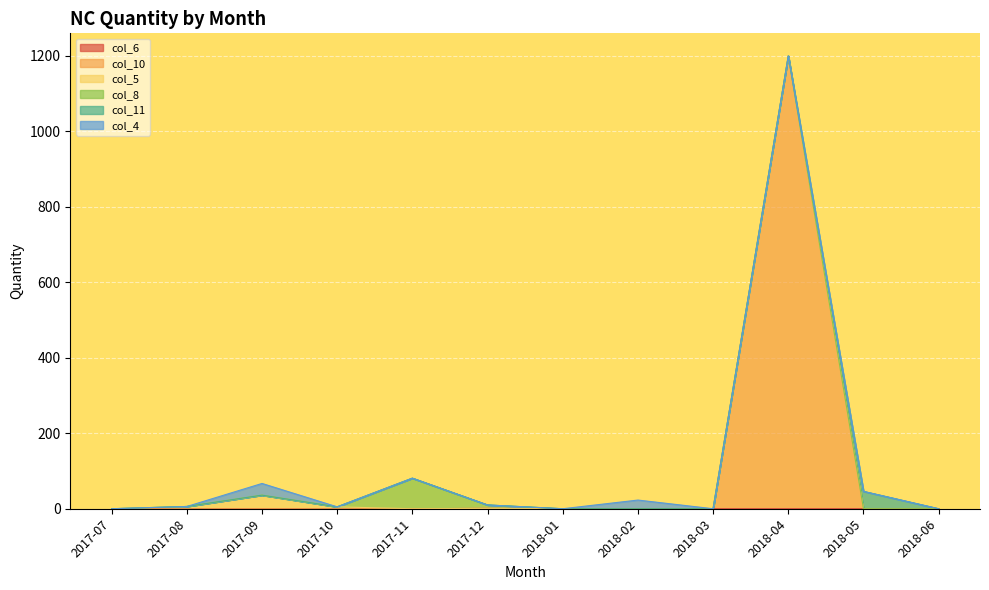

How many data points does each series have?

12